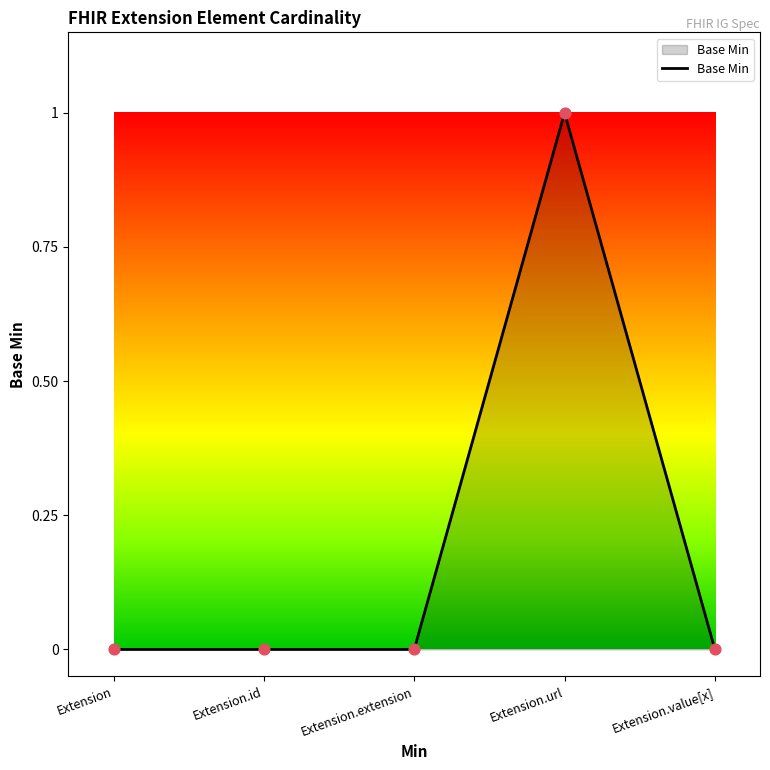

What is the change in value from Extension.id to Extension.url?

+1